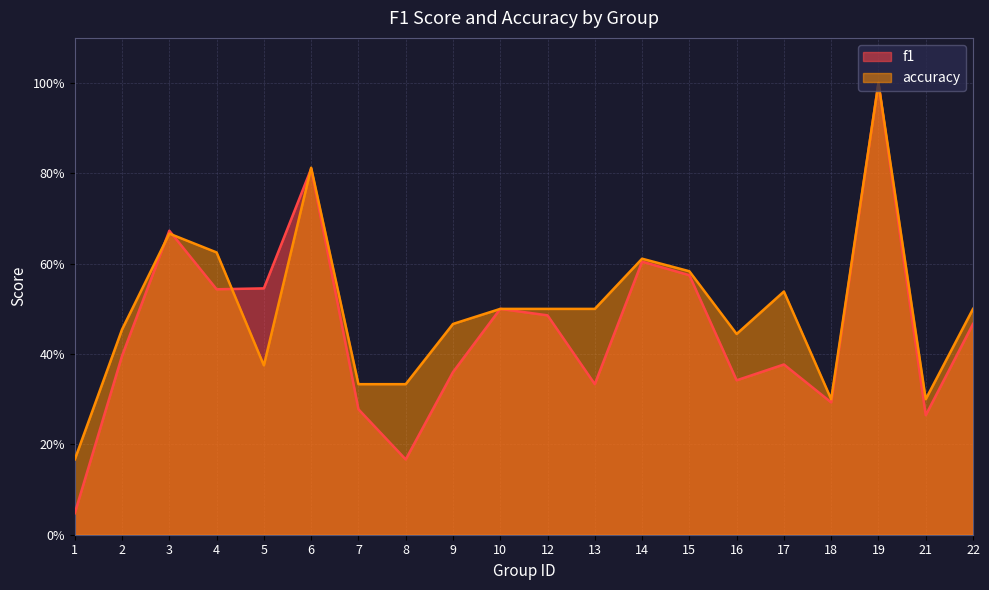

Reading left to right, extract all data points from this chart.

f1: 0.0	0.4	0.7	0.5	0.5	0.8	0.3	0.2	0.4	0.5	0.5	0.3	0.6	0.6	0.3	0.4	0.3	1.0	0.3	0.5
accuracy: 0.2	0.5	0.7	0.6	0.4	0.8	0.3	0.3	0.5	0.5	0.5	0.5	0.6	0.6	0.4	0.5	0.3	1.0	0.3	0.5